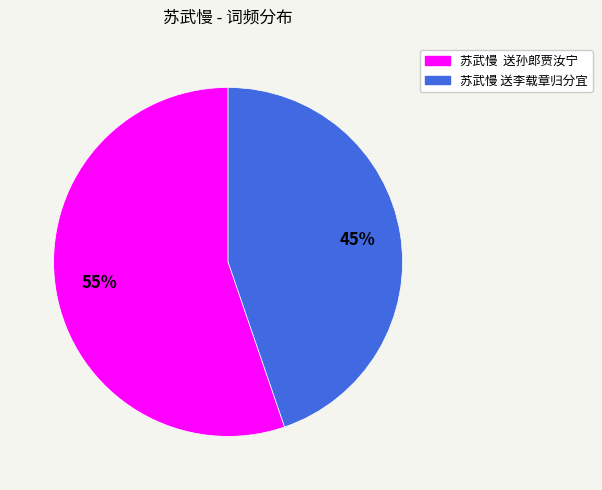

To the nearest percent, what percentage of the pie is 苏武慢 送李载章归分宜?

45%